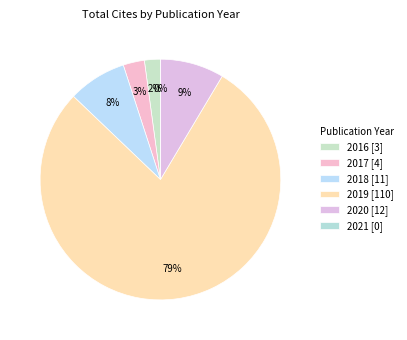

How many slices are in this pie chart?

6